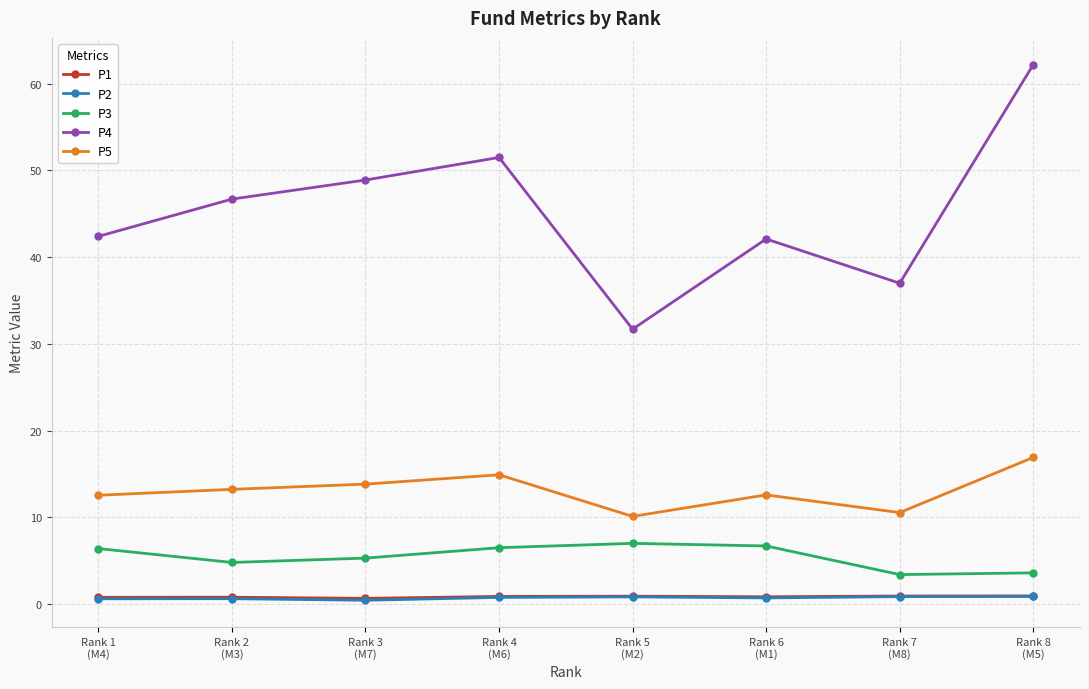

What is the label of the 4th point from the left?

Rank 4
(M6)